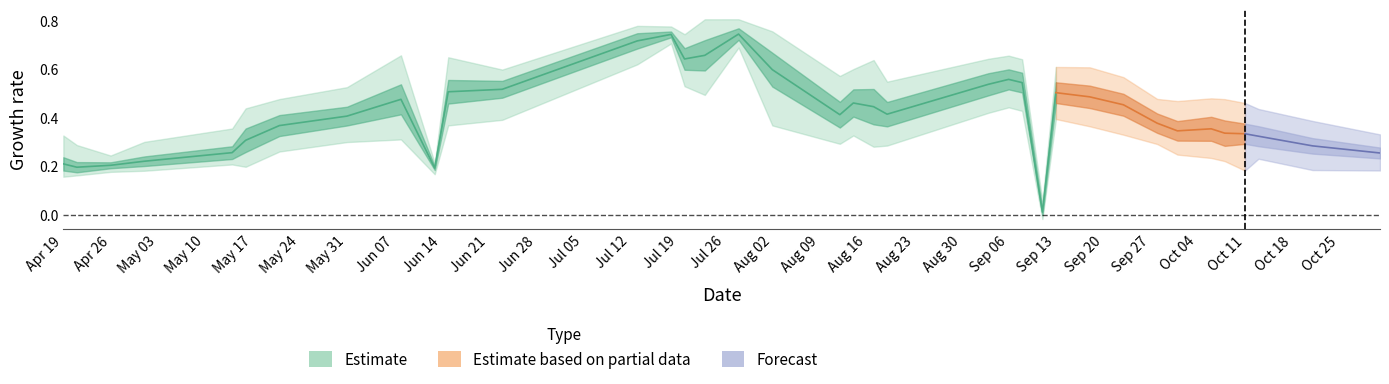

How many intersections are there between y2 and y1?

6